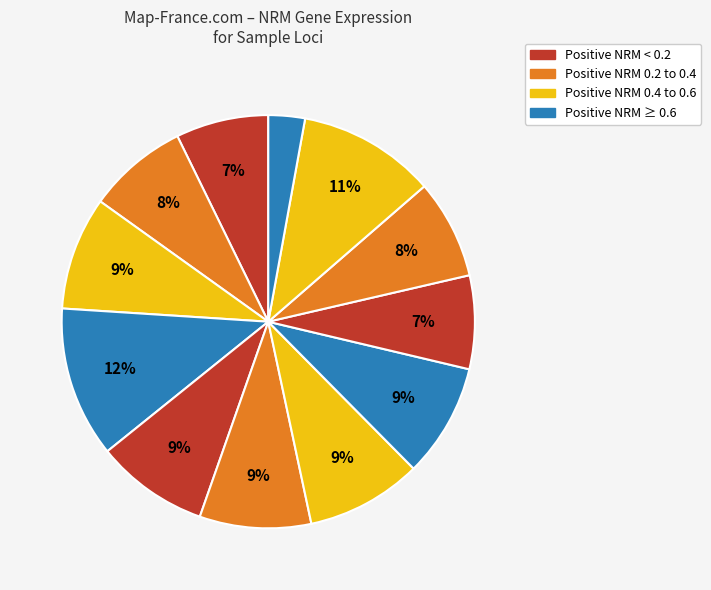

How many slices are in this pie chart?

12